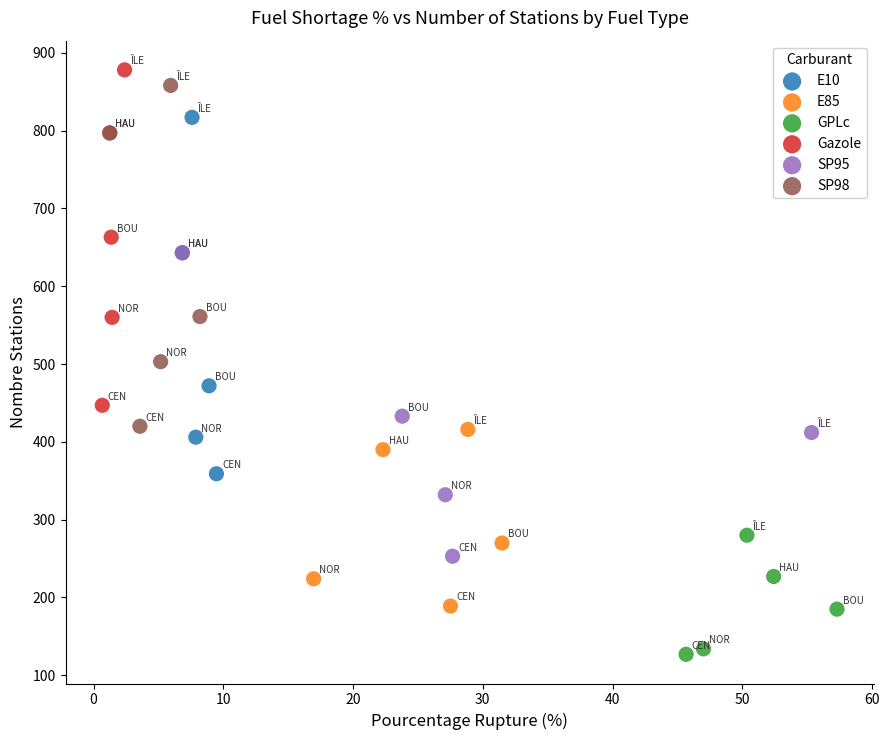

Which series contains the lowest Y value?

GPLc